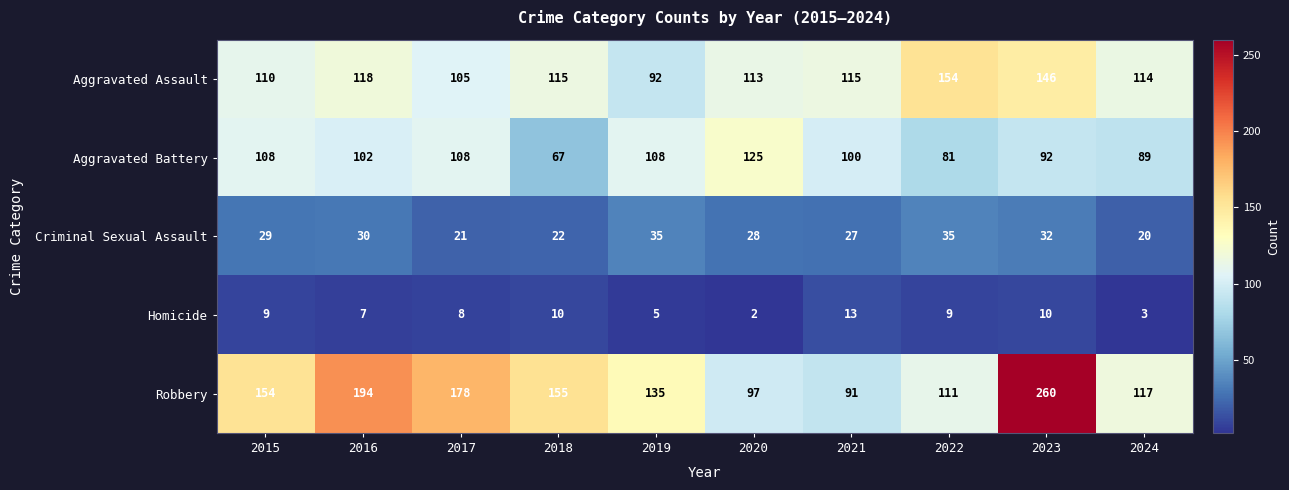

At which label is Homicide closest to 7?

2016